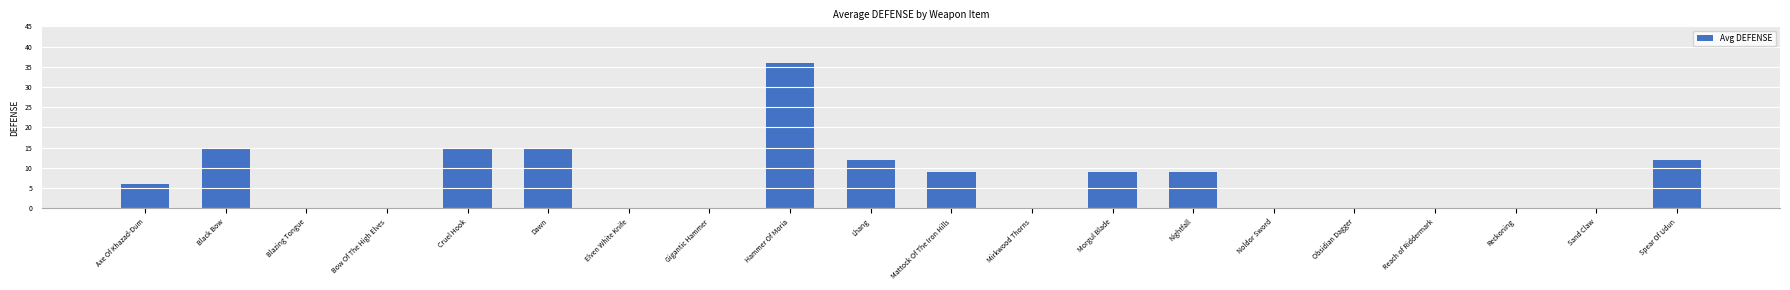

How many series are shown in this chart?

1